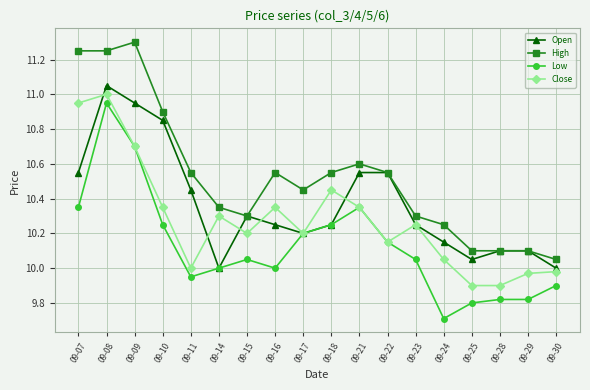

What is the difference between the highest and lowest values at 09-22?

0.4